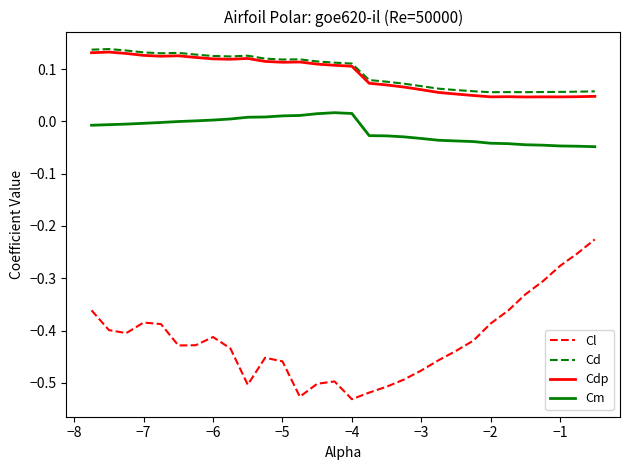

Which series has the largest range (max minus min)?

Cl